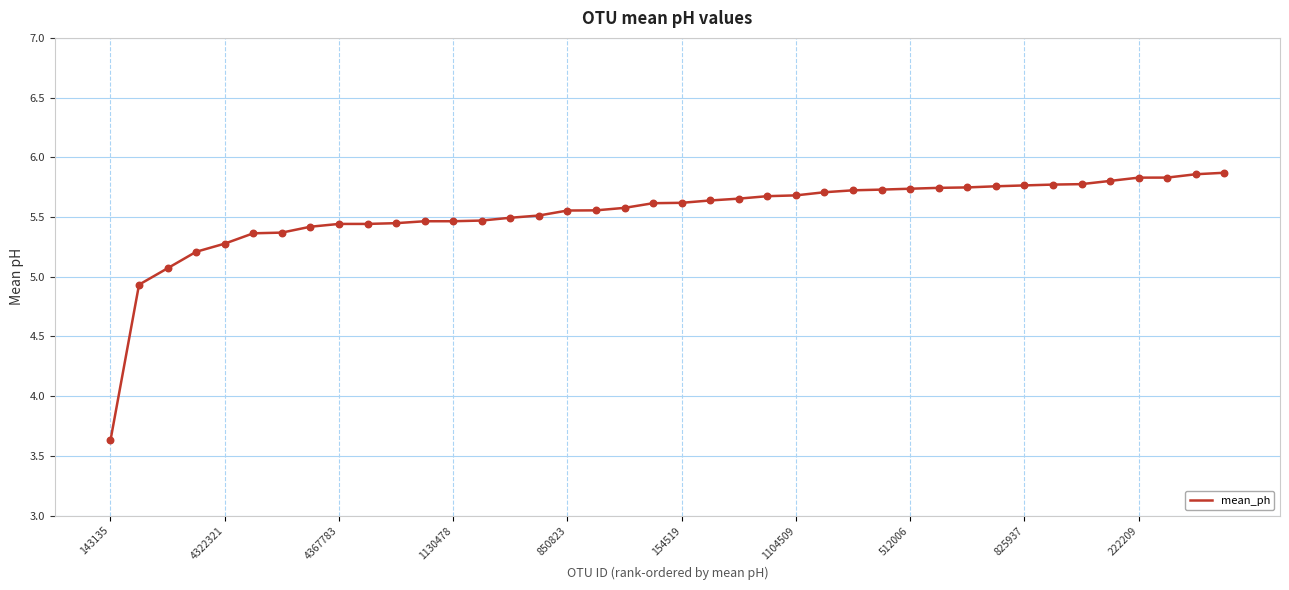

What is the difference between the maximum and minimum values?

2.2